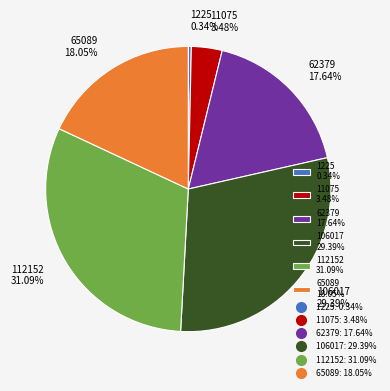

What portion of the pie excludes 1225?

99.7%